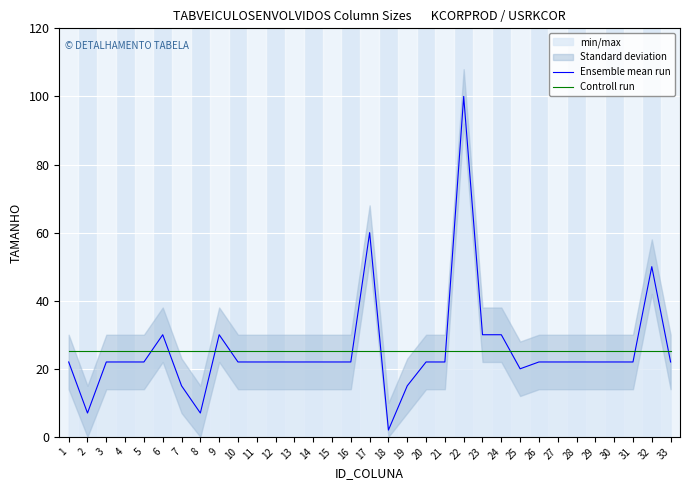

What is the total value across all series at 8?

32.3